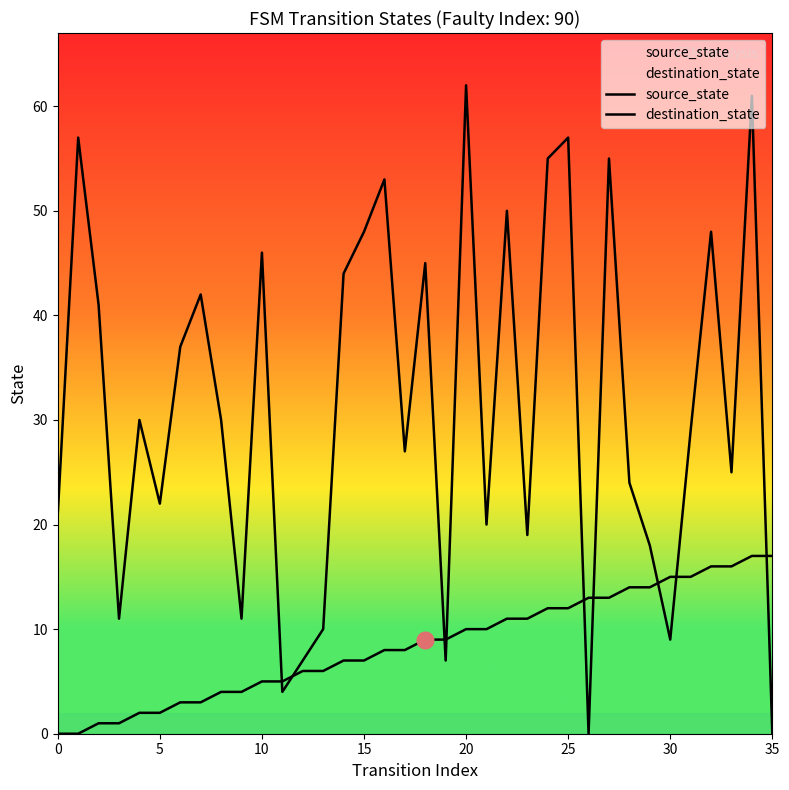

What are all the series names shown in the legend?

source_state, destination_state